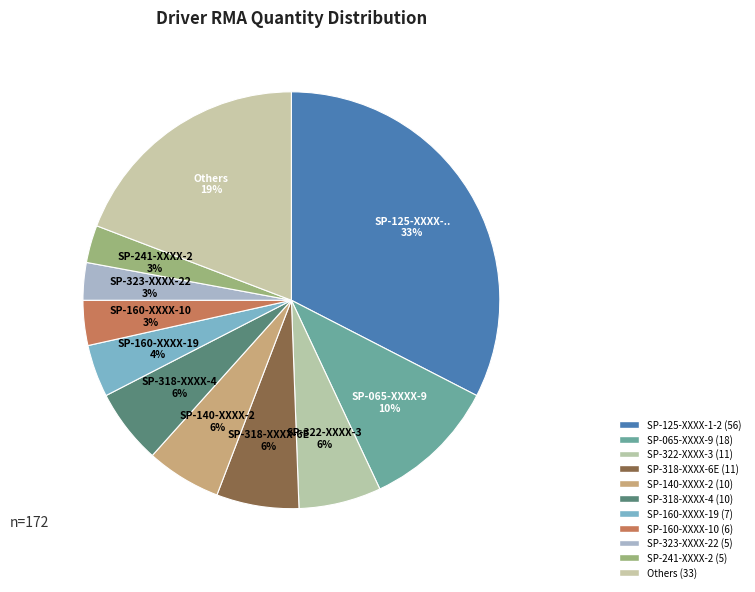

How many slices are in this pie chart?

11